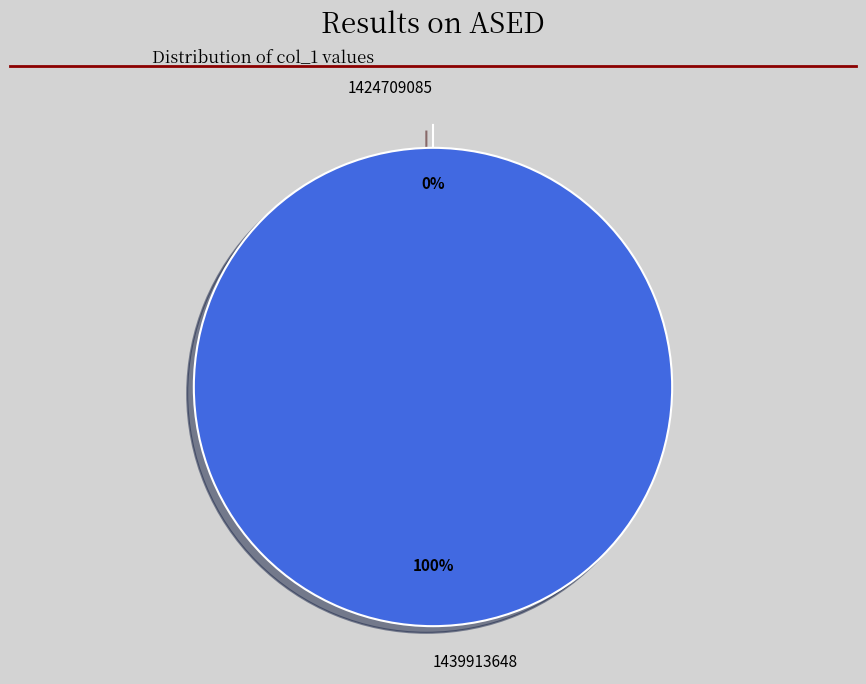

How many segments does this pie chart have?

2